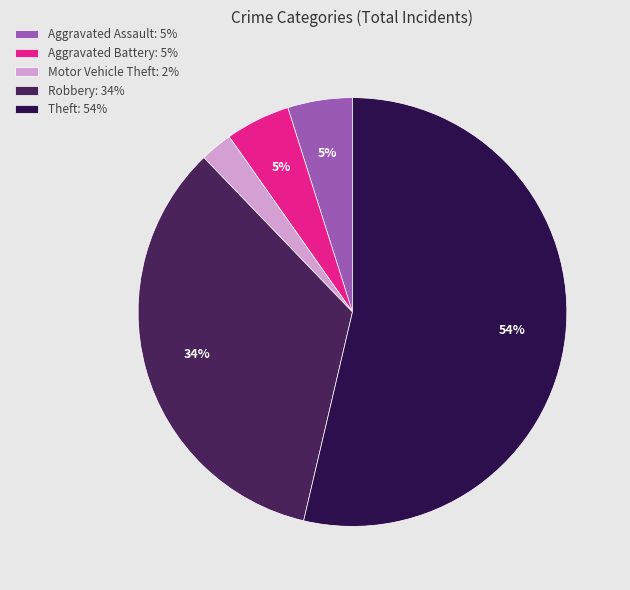

What is the total percentage of Motor Vehicle Theft and Aggravated Battery?

7.3%